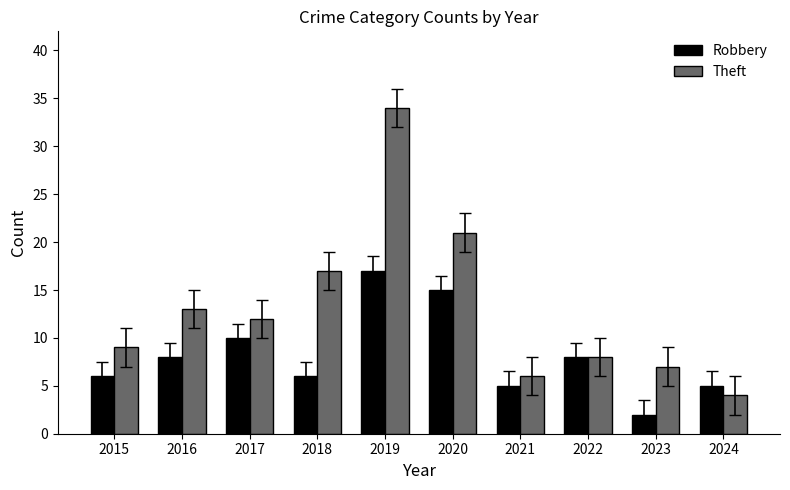

What is the difference between the maximum and minimum values in the Robbery series?

15